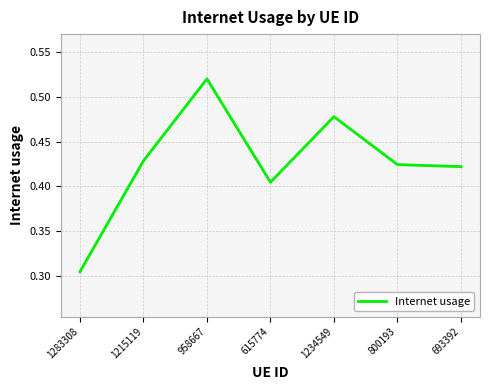

Where is the data nearest to the value 0?

1283308